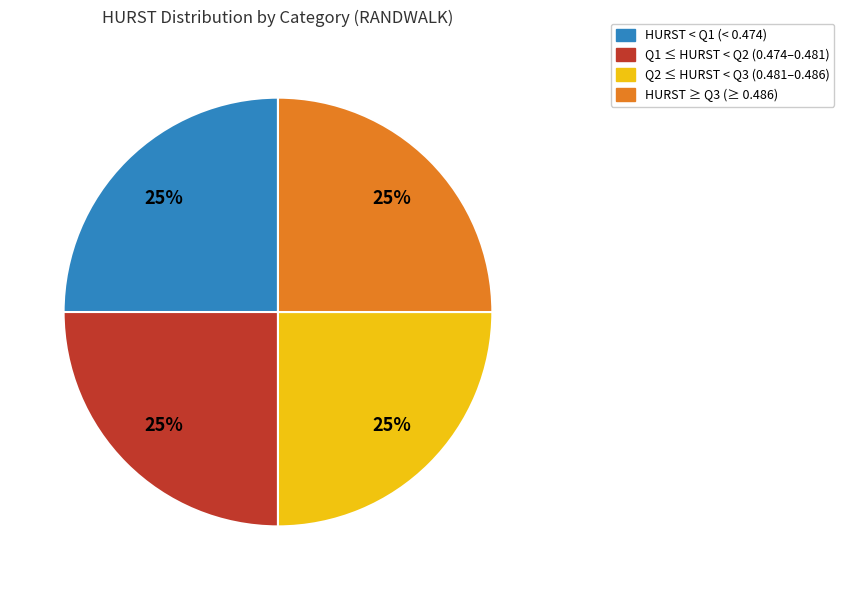

Is it true that Q1 ≤ HURST < Q2 (0.474–0.481) is 25% of the pie?

True